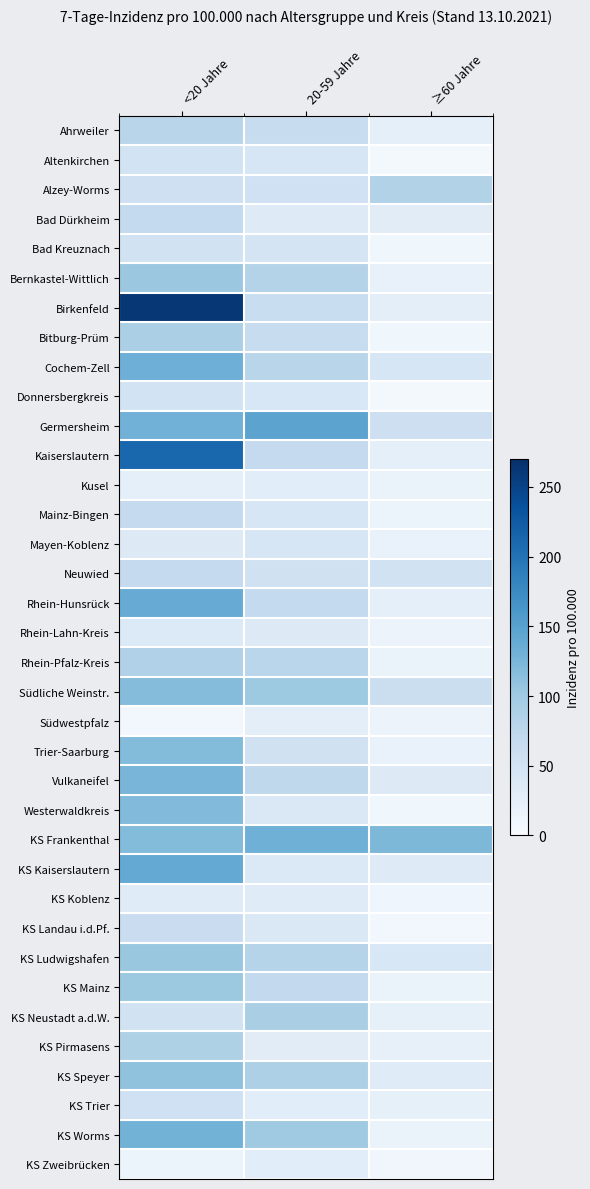

Reading left to right, list all the values displayed in this chart.

Ahrweiler: <20 Jahre=79.1	20-59 Jahre=64.7	≥60 Jahre=23.3
Altenkirchen: <20 Jahre=49.9	20-59 Jahre=42.6	≥60 Jahre=5.1
Alzey-Worms: <20 Jahre=55.5	20-59 Jahre=54.6	≥60 Jahre=84.9
Bad Dürkheim: <20 Jahre=69.1	20-59 Jahre=33.3	≥60 Jahre=29.7
Bad Kreuznach: <20 Jahre=51.6	20-59 Jahre=47.8	≥60 Jahre=10.0
Bernkastel-Wittlich: <20 Jahre=102.7	20-59 Jahre=82.5	≥60 Jahre=19.9
Birkenfeld: <20 Jahre=262.6	20-59 Jahre=63.0	≥60 Jahre=26.3
Bitburg-Prüm: <20 Jahre=90.4	20-59 Jahre=64.8	≥60 Jahre=10.4
Cochem-Zell: <20 Jahre=133.5	20-59 Jahre=78.3	≥60 Jahre=44.0
Donnersbergkreis: <20 Jahre=49.8	20-59 Jahre=41.9	≥60 Jahre=4.3
Germersheim: <20 Jahre=129.8	20-59 Jahre=147.0	≥60 Jahre=57.8
Kaiserslautern: <20 Jahre=212.1	20-59 Jahre=68.1	≥60 Jahre=24.8
Kusel: <20 Jahre=24.4	20-59 Jahre=29.1	≥60 Jahre=17.0
Mainz-Bingen: <20 Jahre=68.3	20-59 Jahre=43.1	≥60 Jahre=14.7
Mayen-Koblenz: <20 Jahre=35.3	20-59 Jahre=43.5	≥60 Jahre=18.5
Neuwied: <20 Jahre=68.4	20-59 Jahre=52.9	≥60 Jahre=52.3
Rhein-Hunsrück: <20 Jahre=138.1	20-59 Jahre=69.2	≥60 Jahre=24.6
Rhein-Lahn-Kreis: <20 Jahre=36.4	20-59 Jahre=34.0	≥60 Jahre=15.5
Rhein-Pfalz-Kreis: <20 Jahre=85.9	20-59 Jahre=78.0	≥60 Jahre=16.9
Südliche Weinstr.: <20 Jahre=117.4	20-59 Jahre=100.3	≥60 Jahre=59.4
Südwestpfalz: <20 Jahre=6.5	20-59 Jahre=25.7	≥60 Jahre=15.2
Trier-Saarburg: <20 Jahre=119.1	20-59 Jahre=53.4	≥60 Jahre=18.4
Vulkaneifel: <20 Jahre=126.3	20-59 Jahre=73.4	≥60 Jahre=34.6
Westerwaldkreis: <20 Jahre=120.1	20-59 Jahre=38.9	≥60 Jahre=10.1
KS Frankenthal: <20 Jahre=118.5	20-59 Jahre=132.7	≥60 Jahre=123.3
KS Kaiserslautern: <20 Jahre=141.2	20-59 Jahre=37.9	≥60 Jahre=33.1
KS Koblenz: <20 Jahre=31.7	20-59 Jahre=32.0	≥60 Jahre=12.5
KS Landau i.d.Pf.: <20 Jahre=61.9	20-59 Jahre=38.0	≥60 Jahre=8.1
KS Ludwigshafen: <20 Jahre=104.3	20-59 Jahre=81.8	≥60 Jahre=41.9
KS Mainz: <20 Jahre=102.0	20-59 Jahre=70.6	≥60 Jahre=17.8
KS Neustadt a.d.W.: <20 Jahre=52.3	20-59 Jahre=91.3	≥60 Jahre=22.9
KS Pirmasens: <20 Jahre=86.5	20-59 Jahre=30.5	≥60 Jahre=22.1
KS Speyer: <20 Jahre=109.7	20-59 Jahre=87.9	≥60 Jahre=32.4
KS Trier: <20 Jahre=54.5	20-59 Jahre=28.9	≥60 Jahre=22.5
KS Worms: <20 Jahre=129.4	20-59 Jahre=100.1	≥60 Jahre=17.2
KS Zweibrücken: <20 Jahre=16.7	20-59 Jahre=28.9	≥60 Jahre=9.3